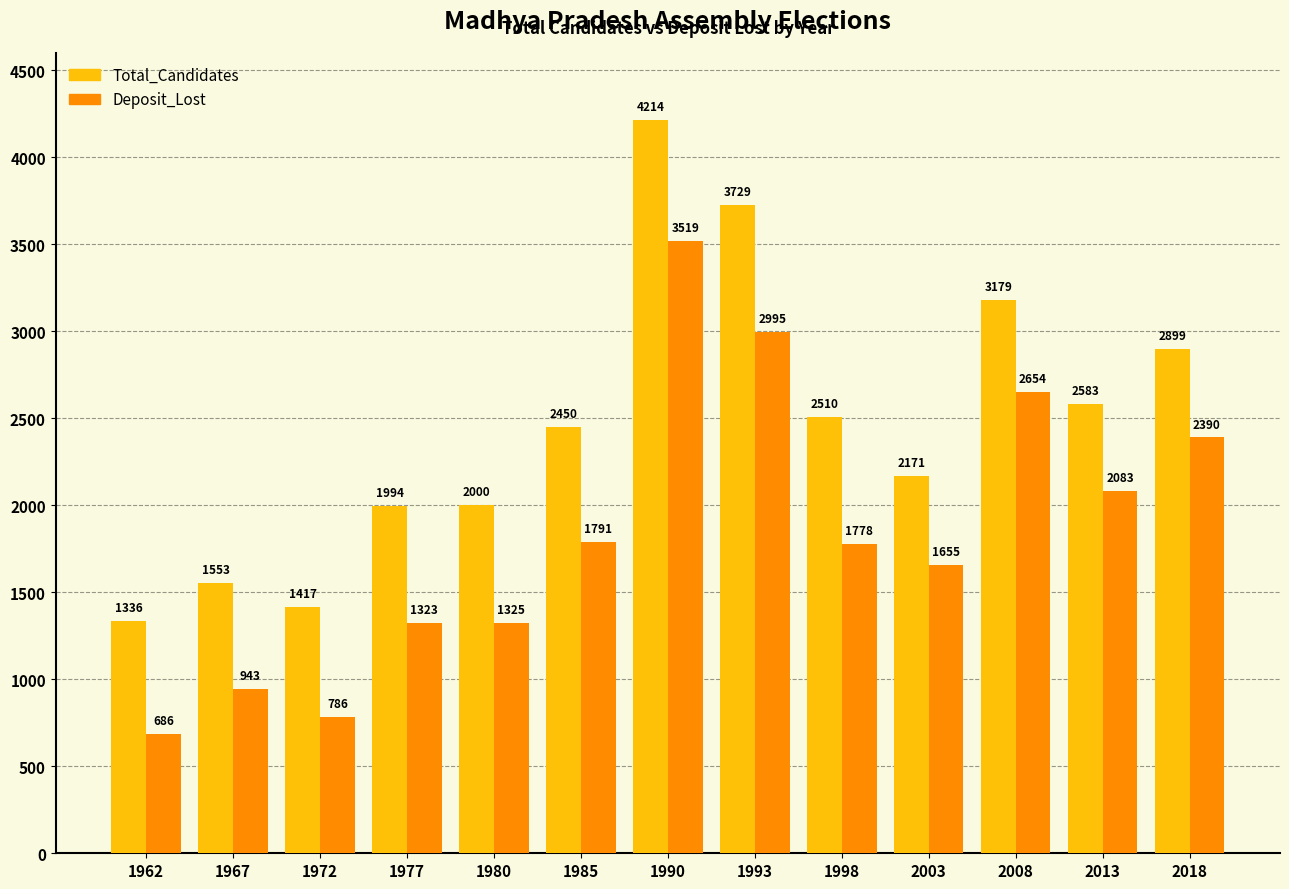

Which series has the widest spread of values?

Total_Candidates